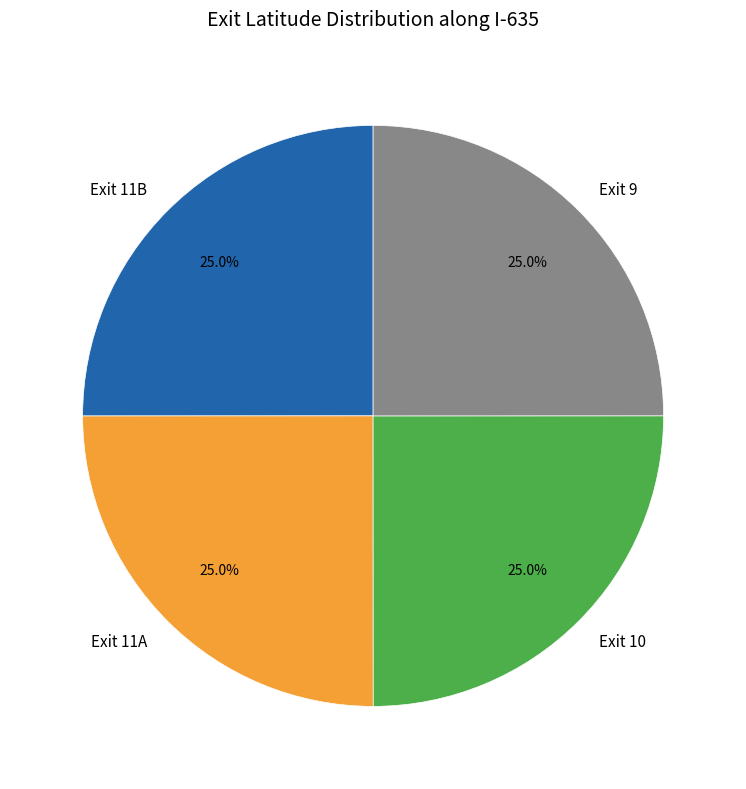

Approximately how many times larger is the value at Exit 11B compared to Exit 10?

1.0